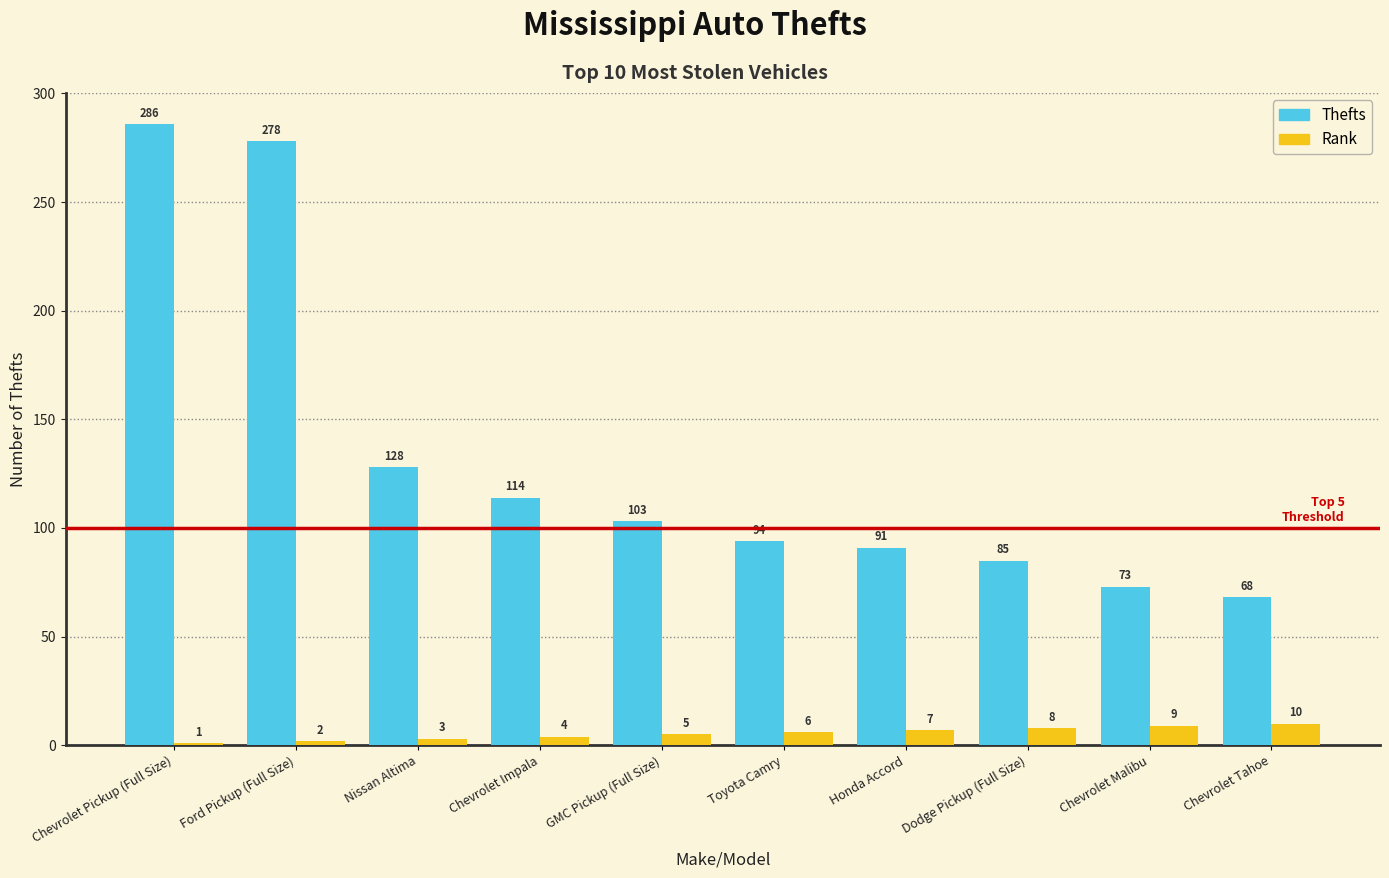

The value of Rank at Honda Accord is 7. True or false?

True